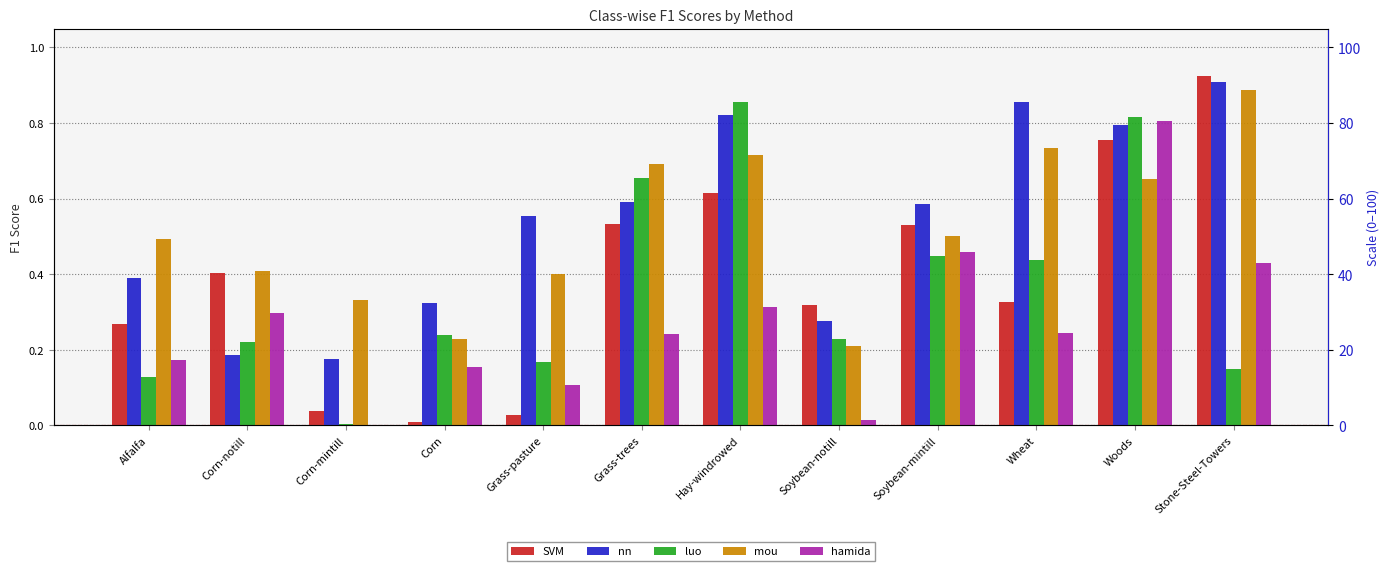

Rank the series at Grass-pasture from lowest to highest value.

SVM, hamida, luo, mou, nn